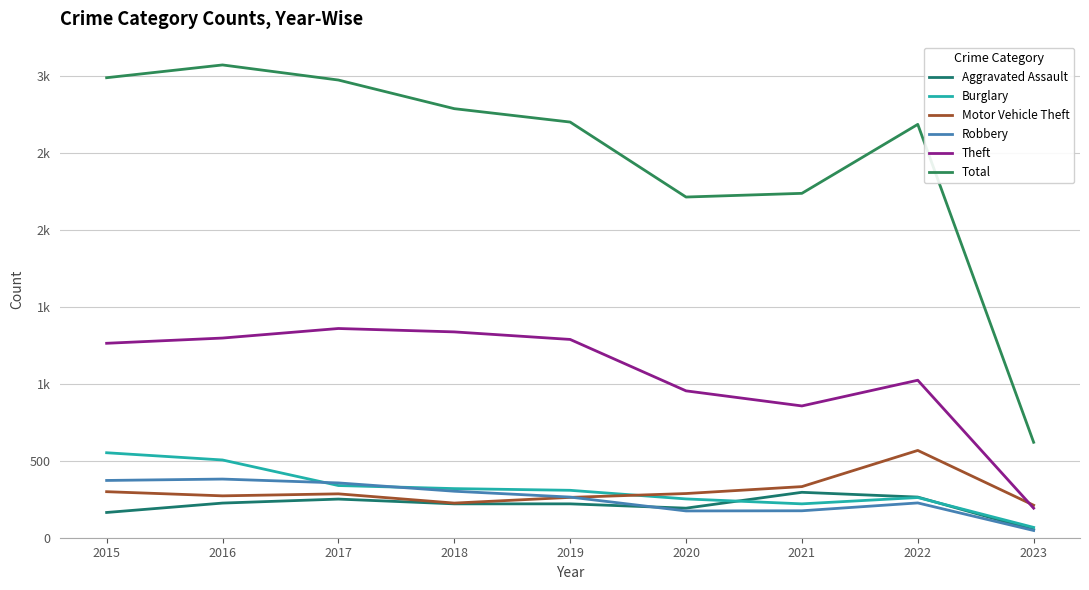

What is the sum of all Theft values?

9569